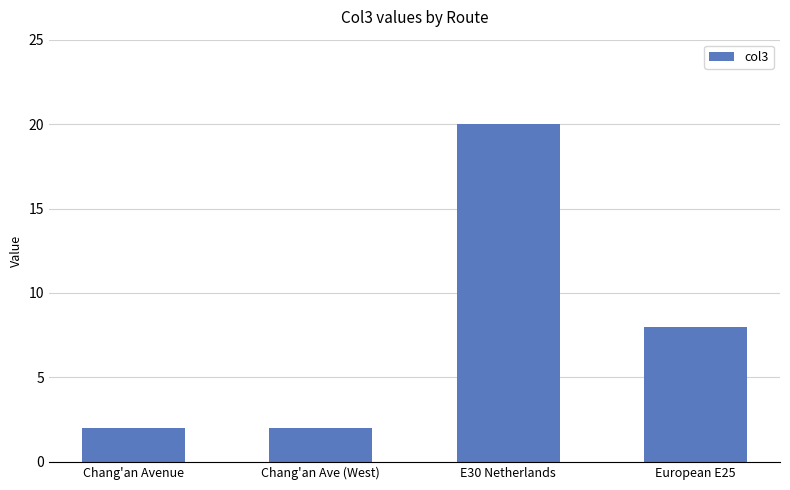

How many bars are there in total?

4